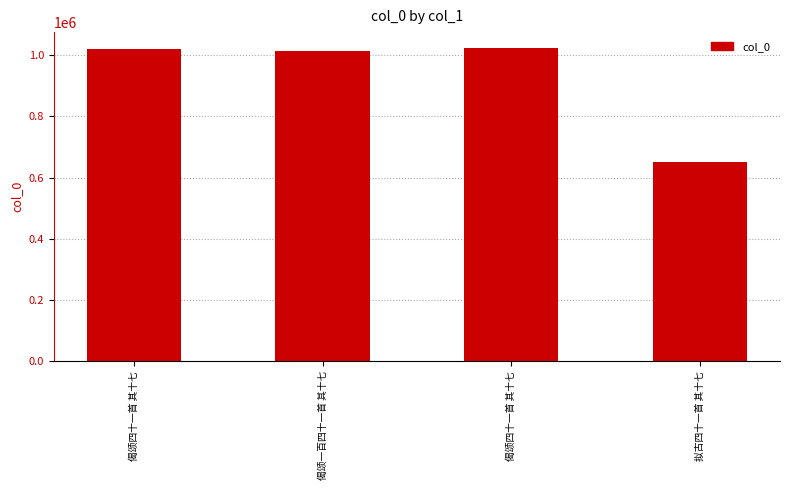

Approximately how many times larger is the value at 偈颂四十一首 其十七 compared to 偈颂四十一首 其十七?

1.0